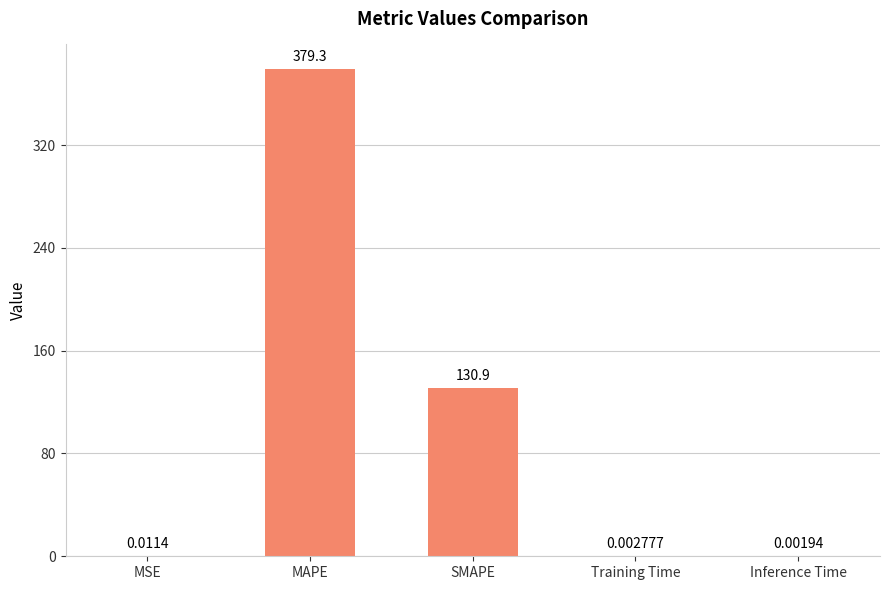

What is the sum of the values at MAPE and MSE?

379.3